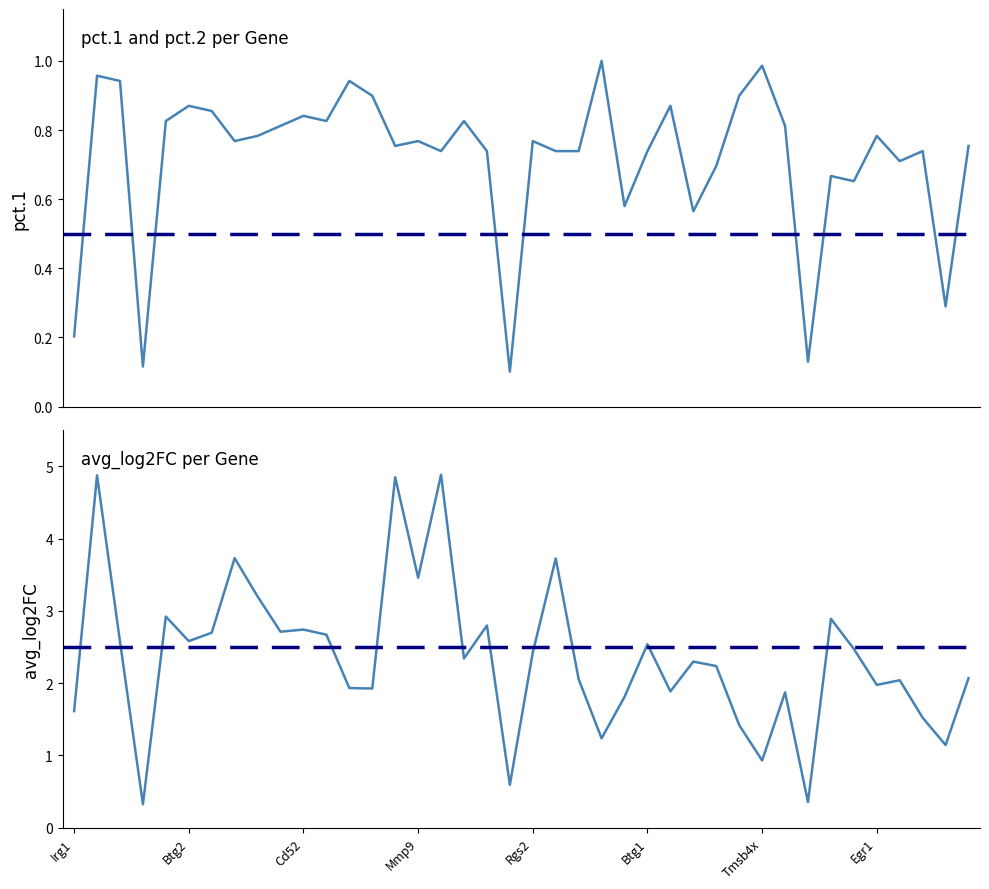

Which series has the widest spread of values?

avg_log2FC